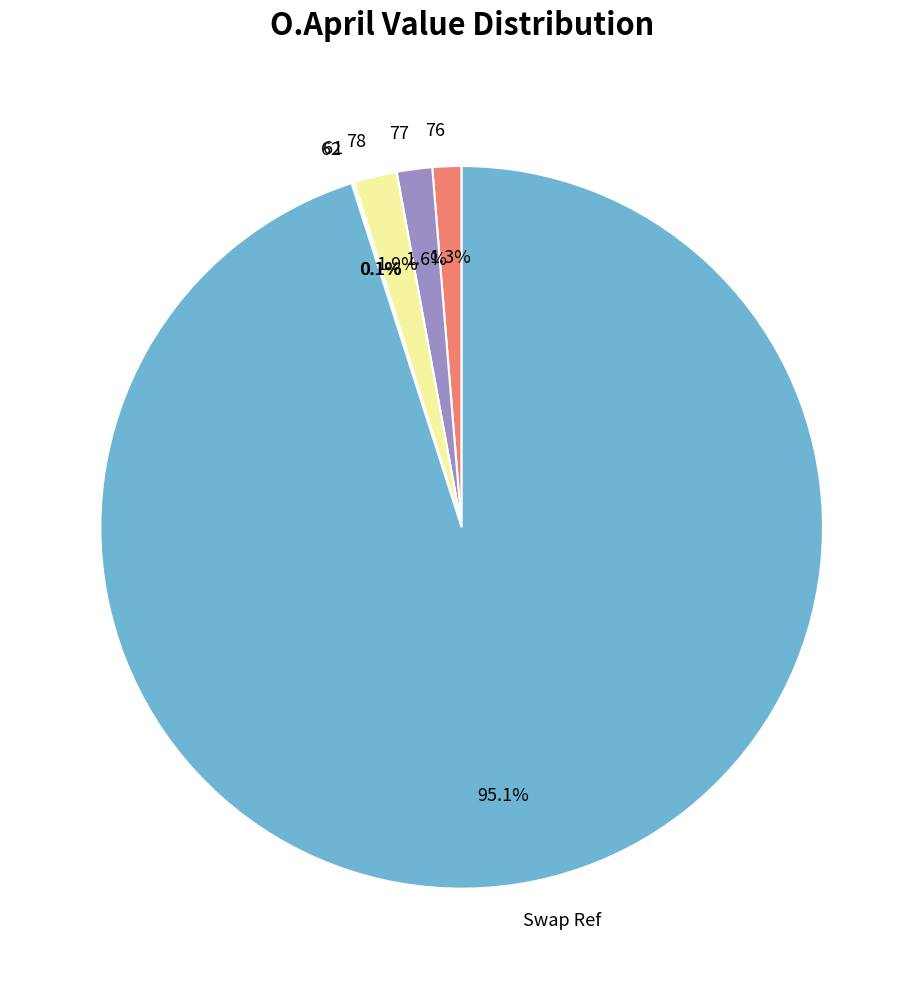

To the nearest percent, what percentage of the pie is 77?

2%